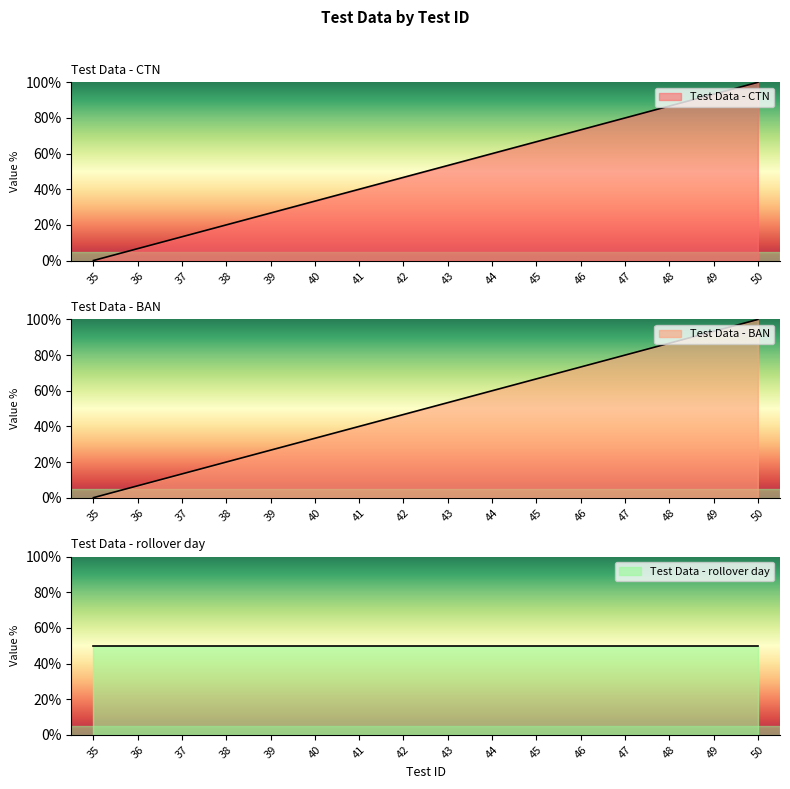

How many values in Test Data - CTN are above zero?

15